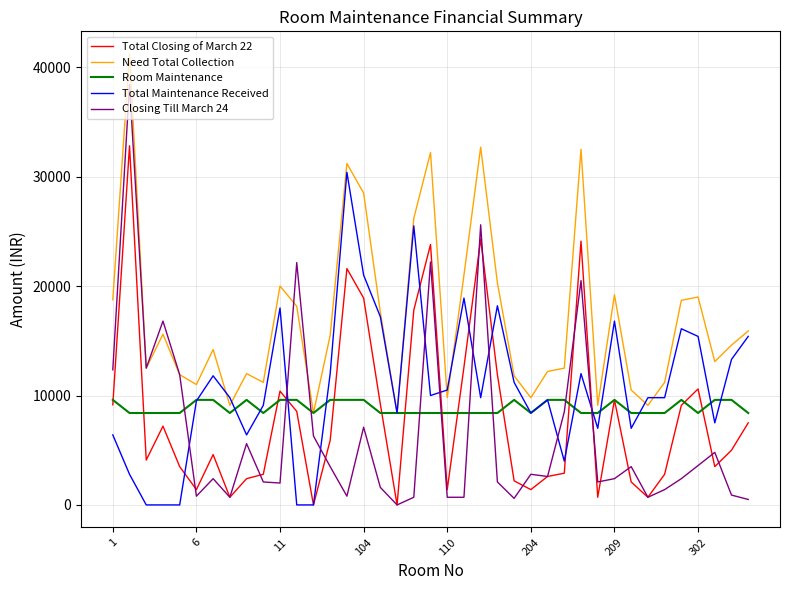

Rank the series by their maximum value, from lowest to highest.

Room Maintenance, Total Maintenance Received, Total Closing of March 22, Closing Till March 24, Need Total Collection